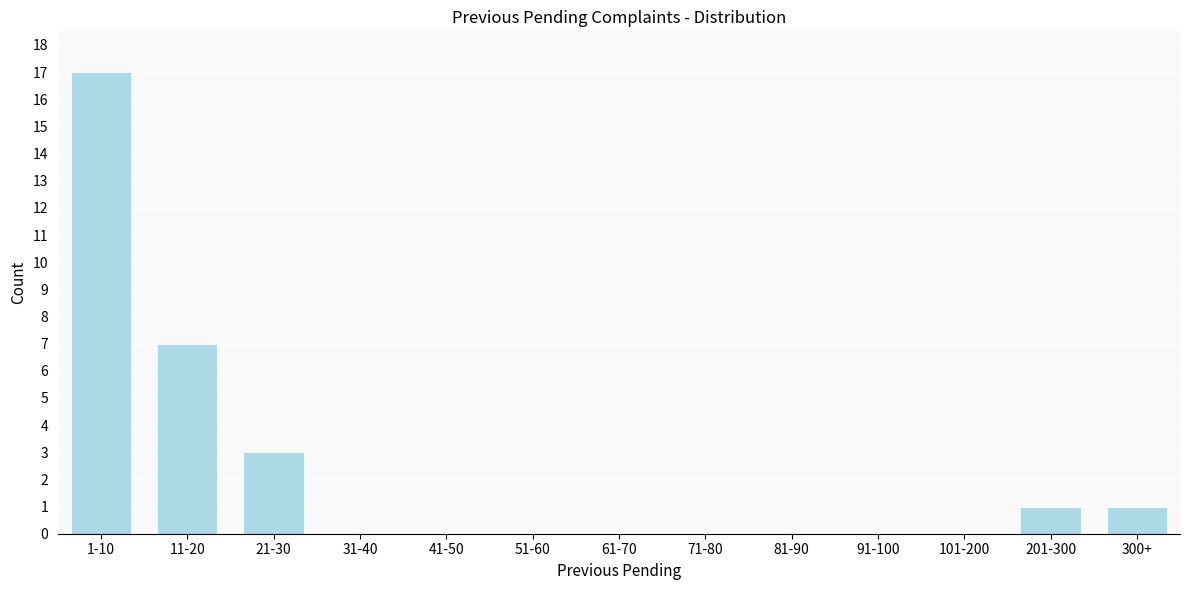

Reading left to right, transcribe all the data shown in this chart.

1-10=17	11-20=7	21-30=3	31-40=0	41-50=0	51-60=0	61-70=0	71-80=0	81-90=0	91-100=0	101-200=0	201-300=1	300+=1